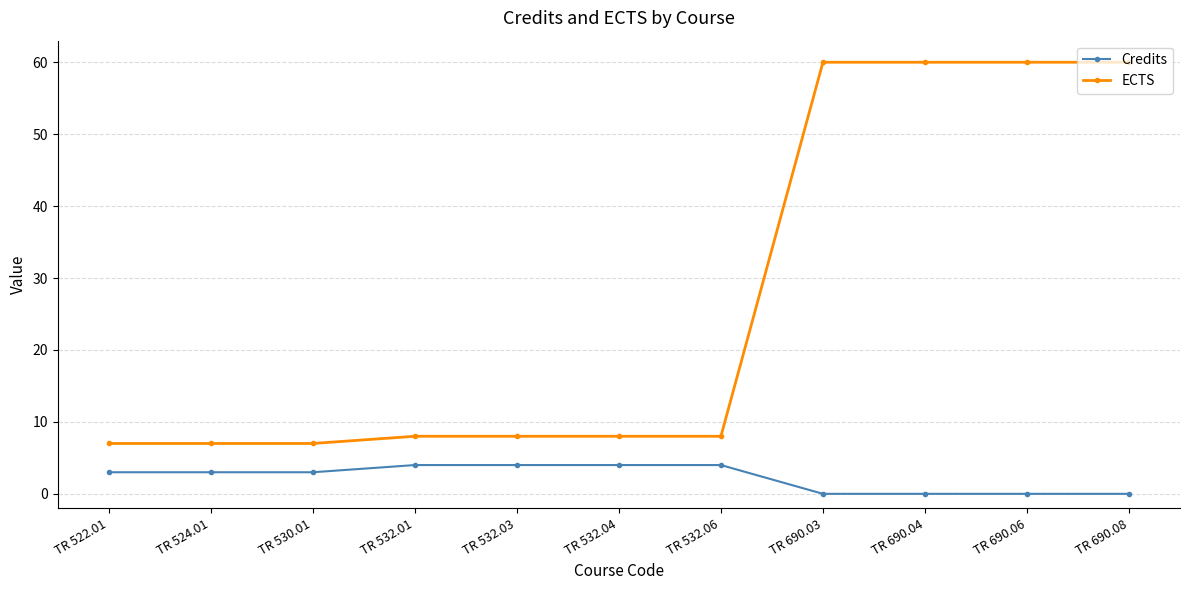

Is it true that Credits equals 4 at TR 532.06?

True